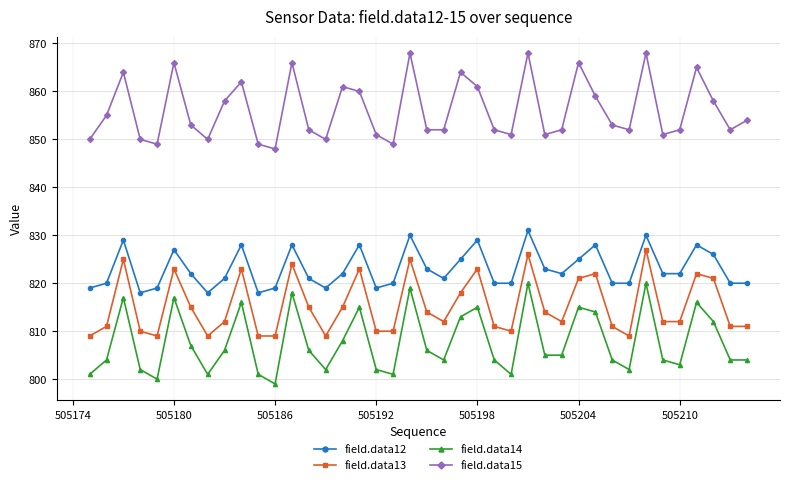

List the series in order of their overall mean, highest first.

field.data15, field.data12, field.data13, field.data14